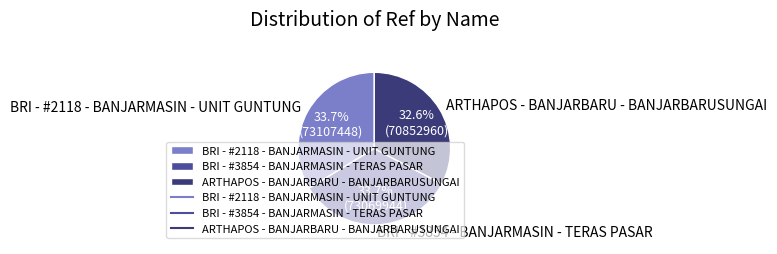

Which slice is the smallest?

ARTHAPOS - BANJARBARU - BANJARBARUSUNGAI